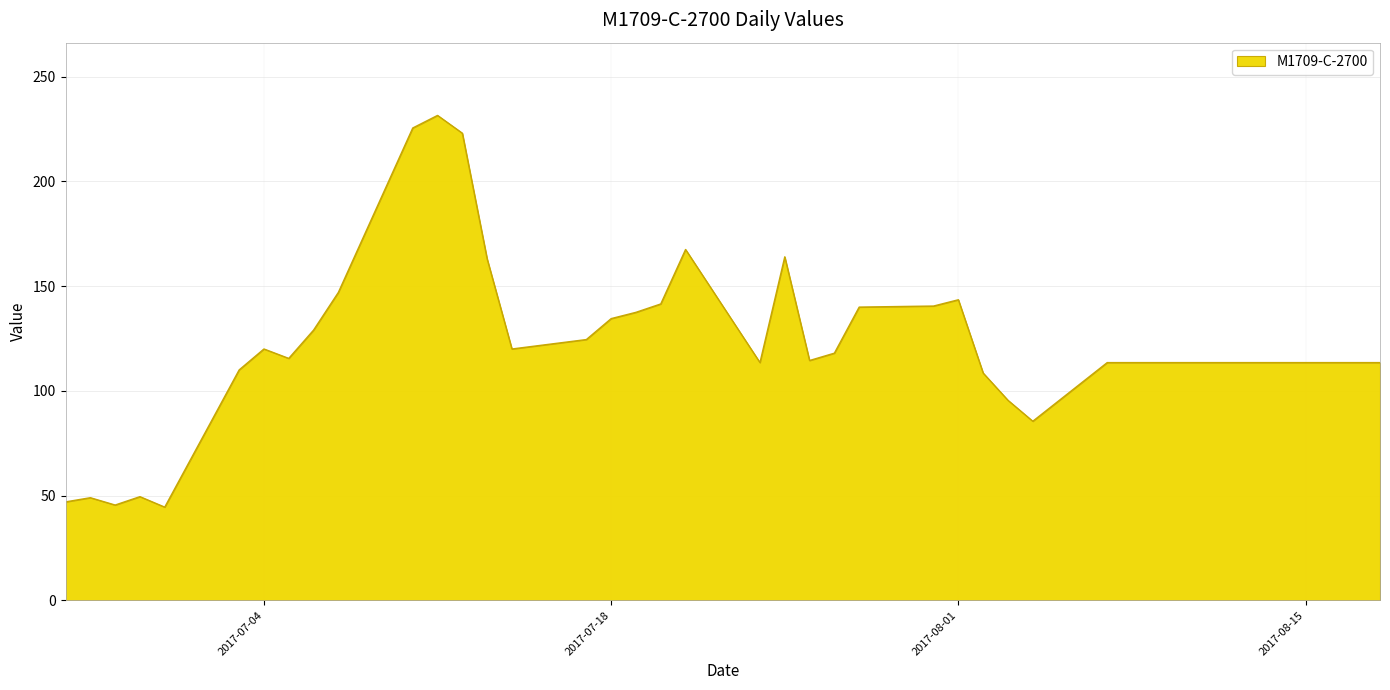

What is the greatest value displayed?

231.5